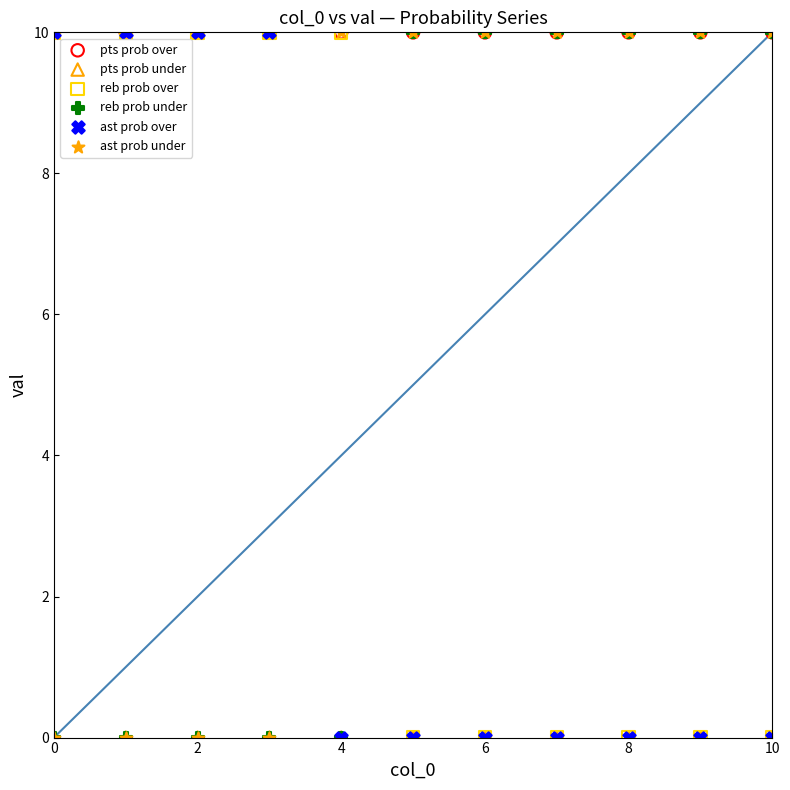

What are all the series names shown in the legend?

pts prob over, pts prob under, reb prob over, reb prob under, ast prob over, ast prob under